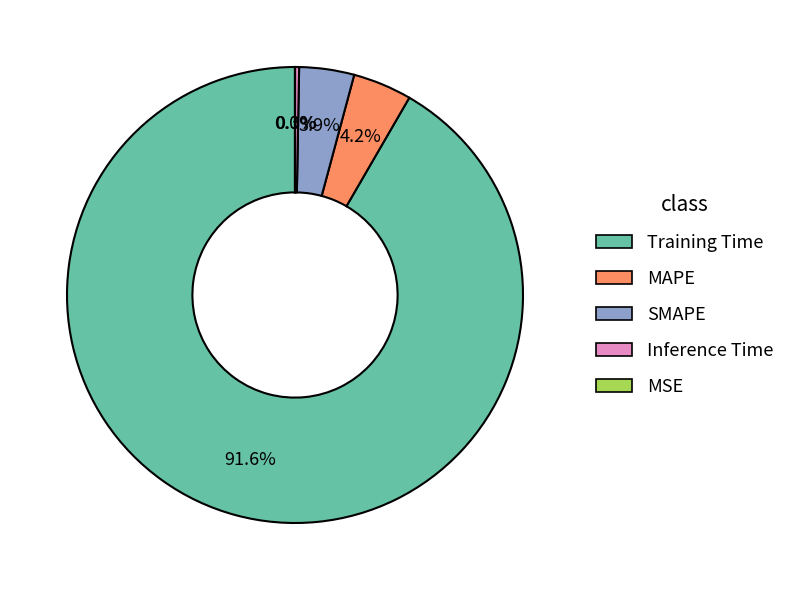

What is the largest slice in the pie chart?

Training Time